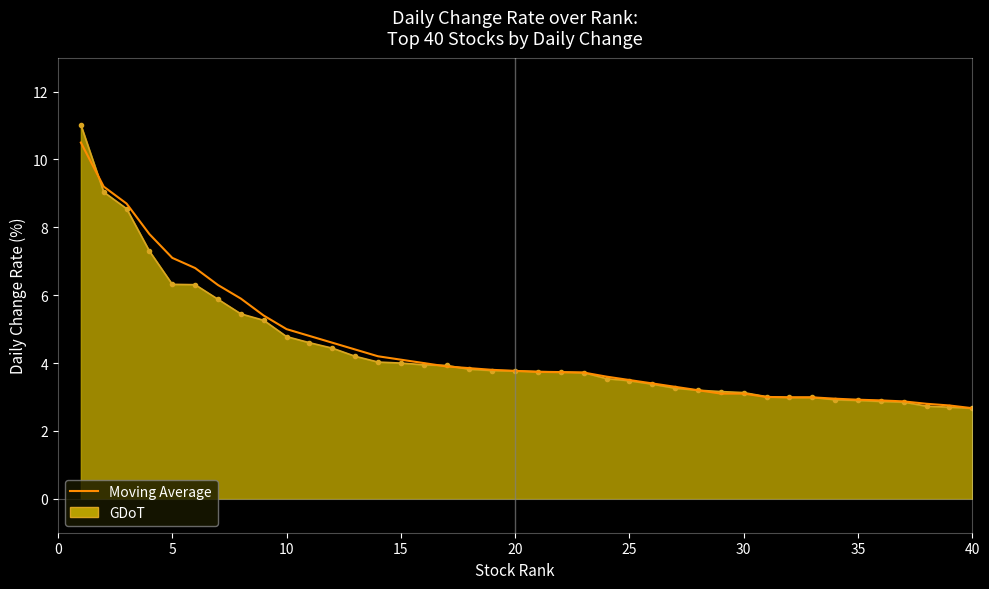

Which series has the widest spread of values?

GDoT